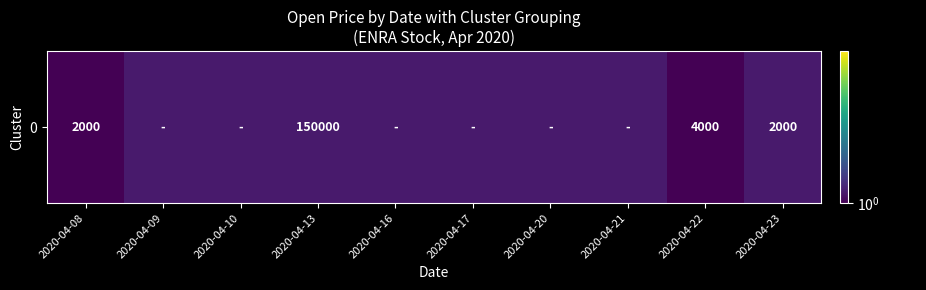

Approximately how many times larger is the value at 2020-04-17 compared to 2020-04-10?

1.0